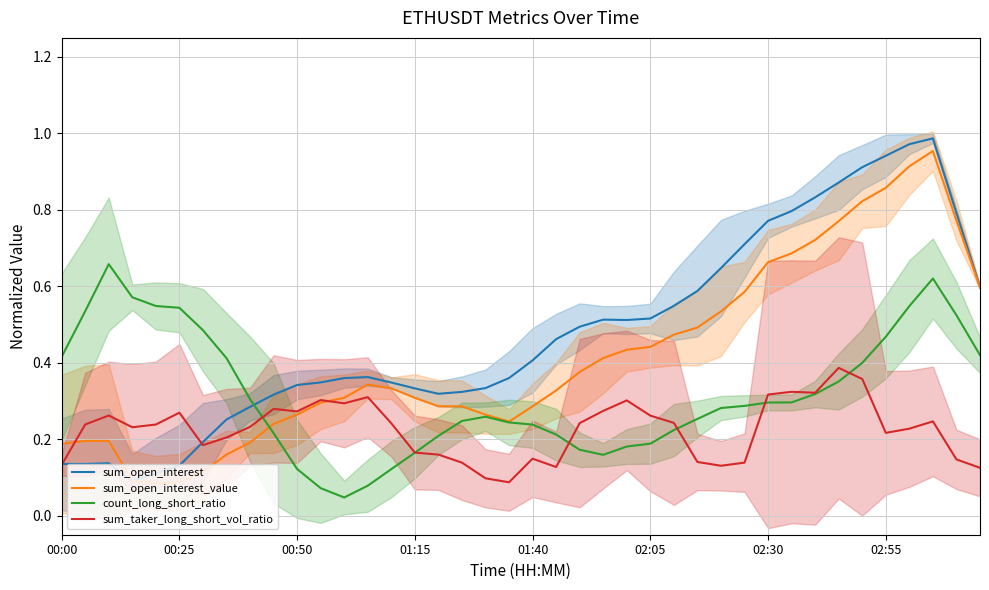

True or false: sum_open_interest_value and count_long_short_ratio intersect in this chart.

True